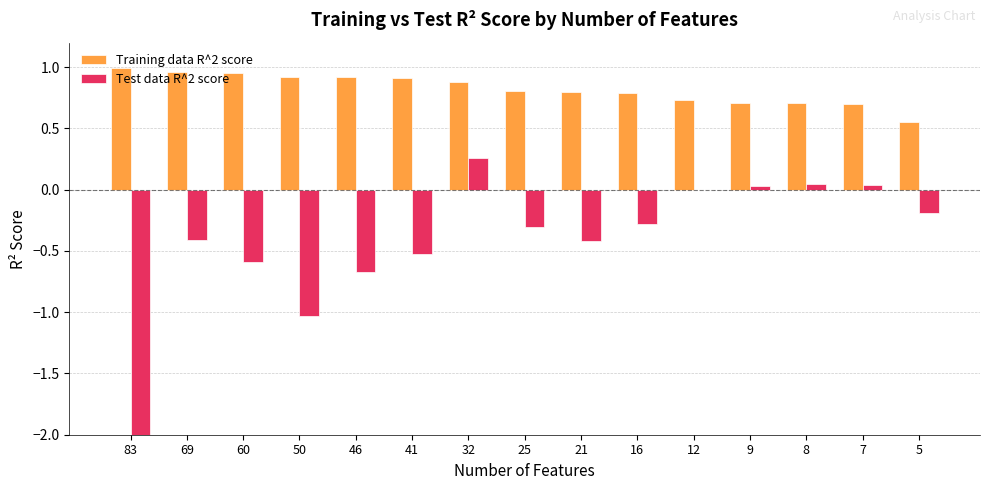

What is the approximate value of Training data R^2 score at 8?

0.7